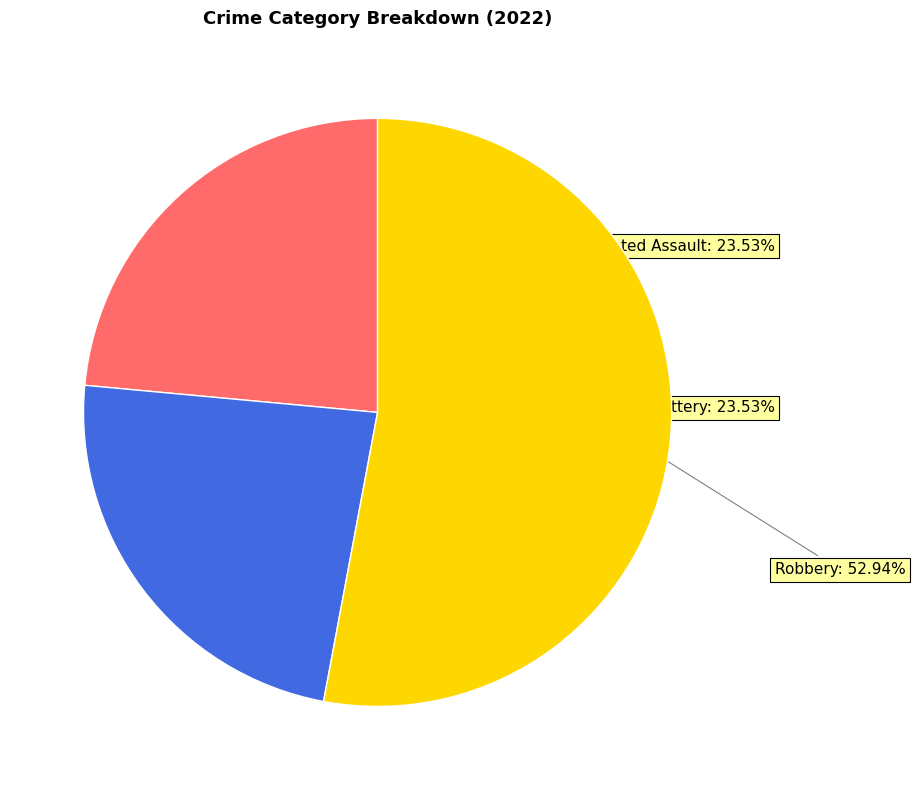

How many segments does this pie chart have?

3